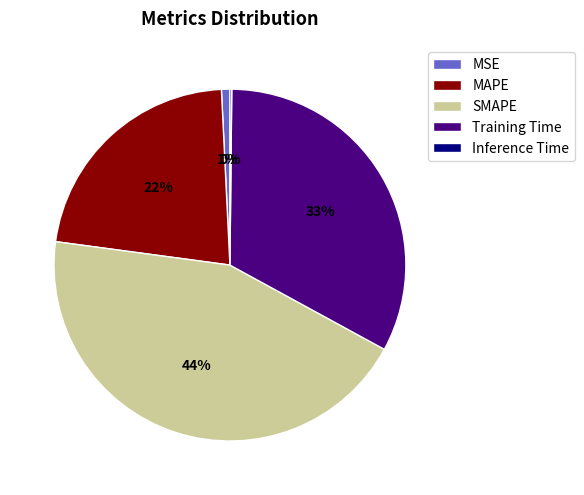

Does any single category account for the majority?

No